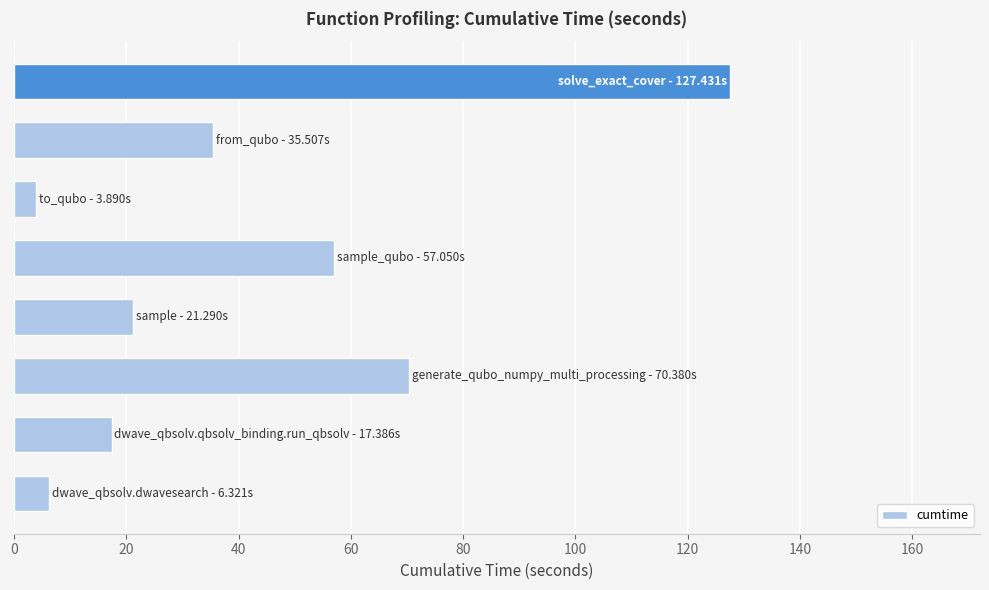

What is the maximum value shown in the chart?

127.4